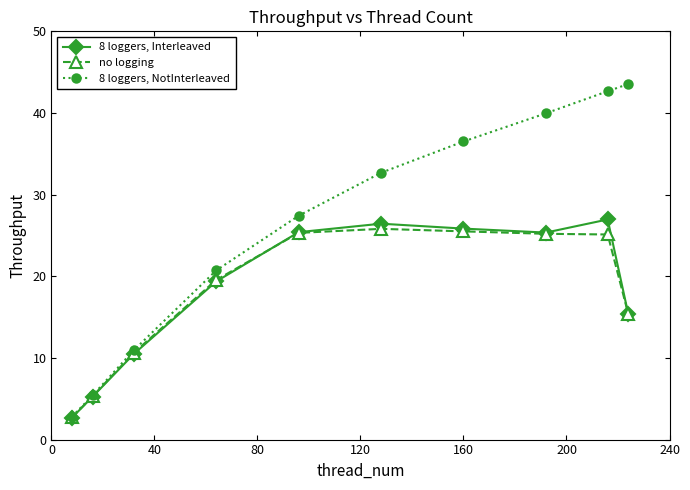

How many lines are shown in the chart?

3